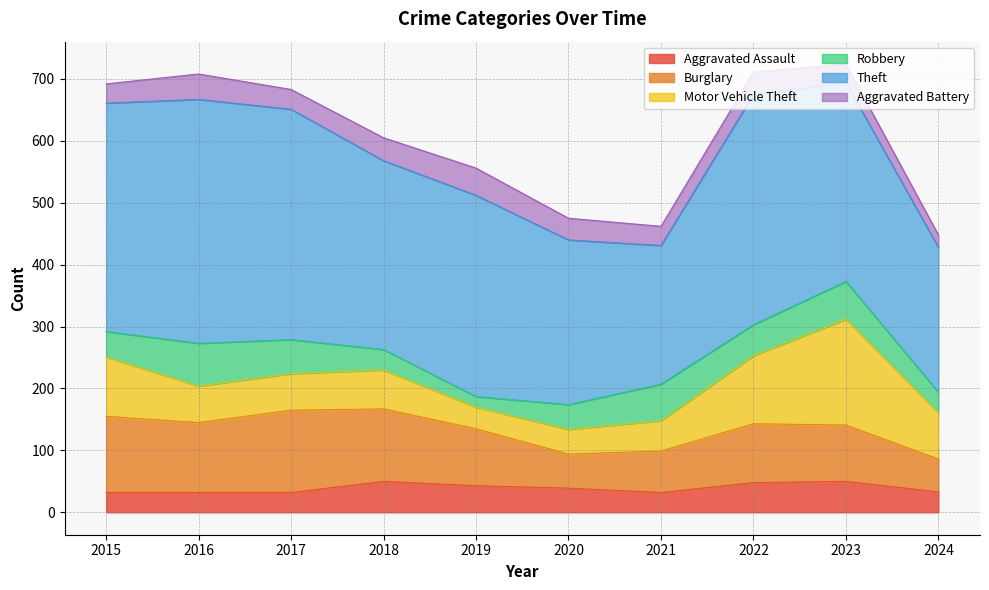

The value of Burglary at 2020 is 23. True or false?

False